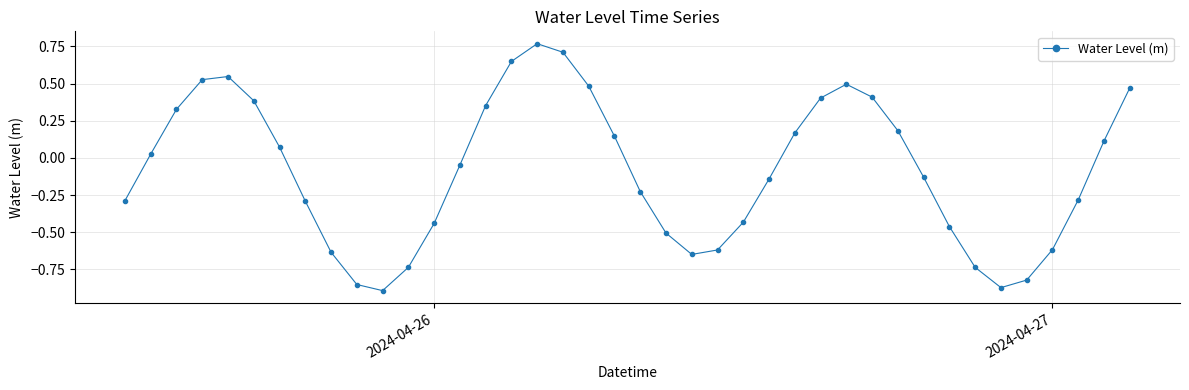

How many positive values are there?

19